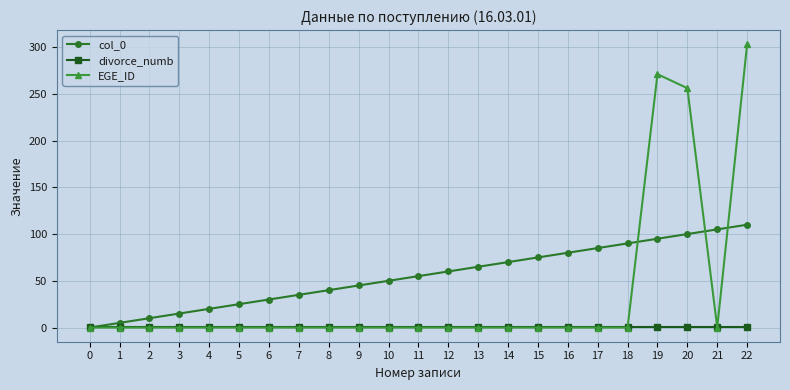

Reading left to right, what are all the values shown in this chart?

col_0: 0	5	10	15	20	25	30	35	40	45	50	55	60	65	70	75	80	85	90	95	100	105	110
divorce_numb: 1	1	1	1	1	1	1	1	1	1	1	1	1	1	1	1	1	1	1	1	1	1	1
EGE_ID: 0	0	0	0	0	0	0	0	0	0	0	0	0	0	0	0	0	0	0	271	256	0	303